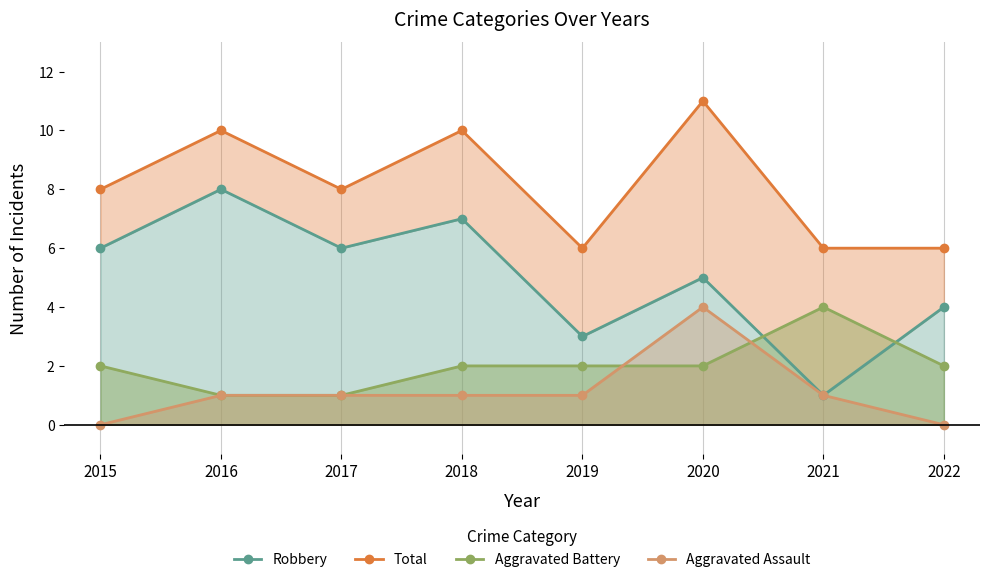

What is the difference between the maximum and second lowest values in the Robbery series?

5